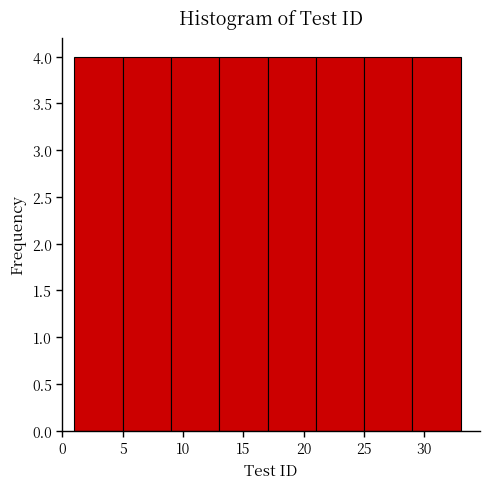

Reading left to right, transcribe this chart: for each bar, give the range it covers on the x-axis and its height. The values are not printed on the chart, so give them approximately, as read against the axis.

1 to 5: 4
5 to 9: 4
9 to 13: 4
13 to 17: 4
17 to 21: 4
21 to 25: 4
25 to 29: 4
29 to 33: 4